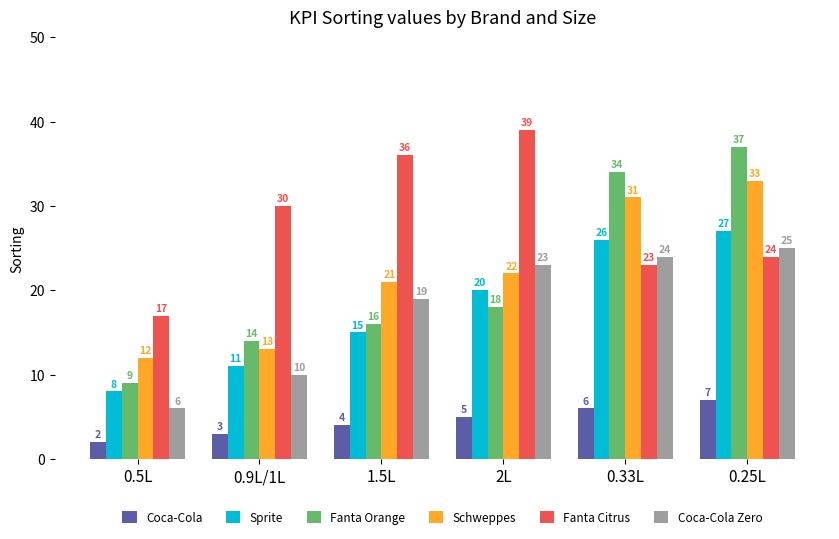

True or false: Coca-Cola Zero has a value of 19 at 1.5L.

True